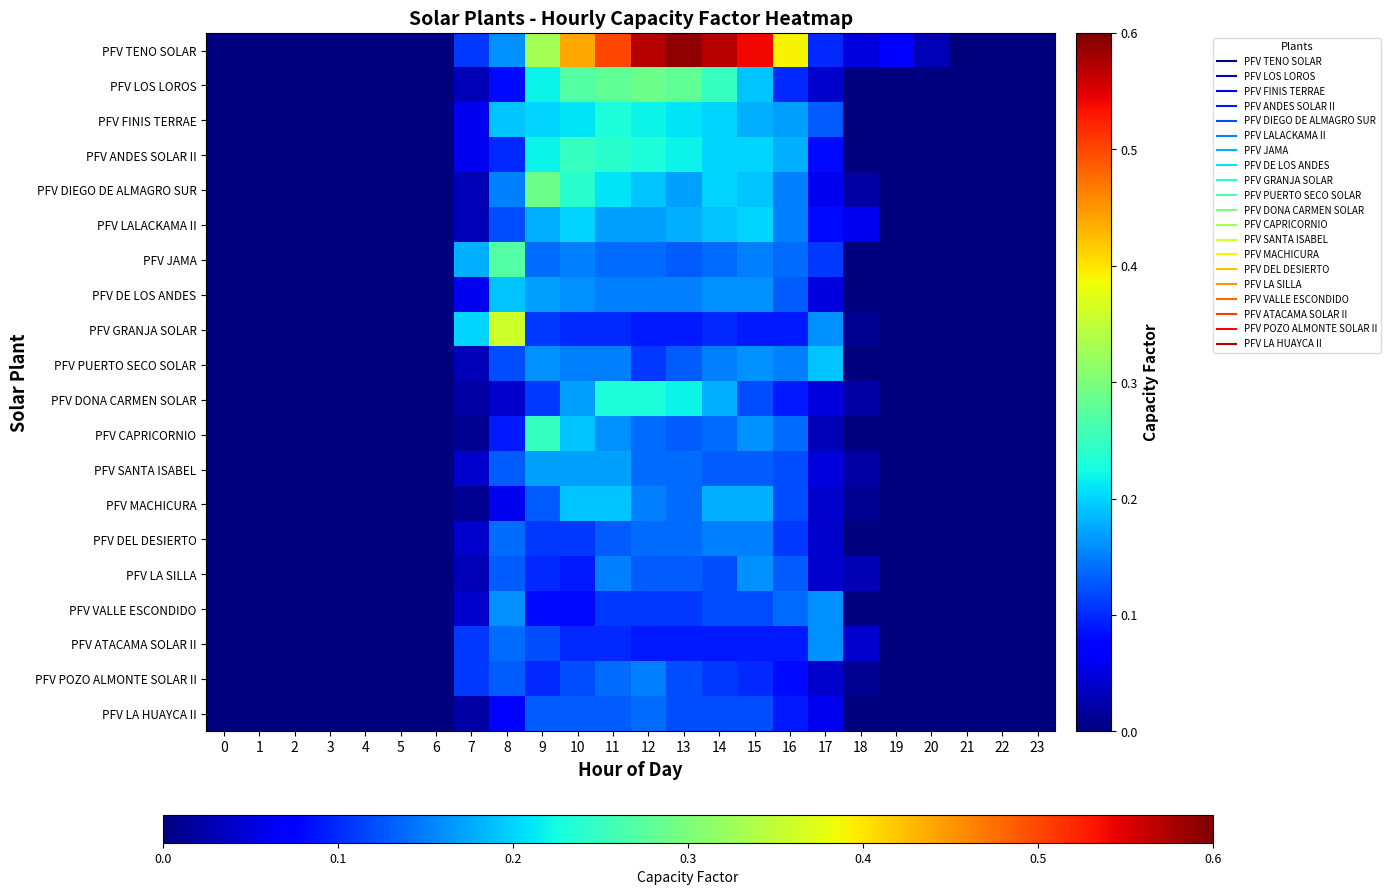

Reading left to right, extract all data points from this chart.

PFV TENO SOLAR: 0=0.0	1=0.0	2=0.0	3=0.0	4=0.0	5=0.0	6=0.0	7=0.1	8=0.2	9=0.3	10=0.4	11=0.5	12=0.6	13=0.6	14=0.6	15=0.5	16=0.4	17=0.1	18=0.1	19=0.1	20=0.0	21=0.0	22=0.0	23=0.0
PFV LOS LOROS: 0=0.0	1=0.0	2=0.0	3=0.0	4=0.0	5=0.0	6=0.0	7=0.0	8=0.1	9=0.2	10=0.3	11=0.3	12=0.3	13=0.3	14=0.2	15=0.2	16=0.1	17=0.0	18=0.0	19=0.0	20=0.0	21=0.0	22=0.0	23=0.0
PFV FINIS TERRAE: 0=0.0	1=0.0	2=0.0	3=0.0	4=0.0	5=0.0	6=0.0	7=0.1	8=0.2	9=0.2	10=0.2	11=0.2	12=0.2	13=0.2	14=0.2	15=0.2	16=0.2	17=0.1	18=0.0	19=0.0	20=0.0	21=0.0	22=0.0	23=0.0
PFV ANDES SOLAR II: 0=0.0	1=0.0	2=0.0	3=0.0	4=0.0	5=0.0	6=0.0	7=0.1	8=0.1	9=0.2	10=0.2	11=0.2	12=0.2	13=0.2	14=0.2	15=0.2	16=0.2	17=0.1	18=0.0	19=0.0	20=0.0	21=0.0	22=0.0	23=0.0
PFV DIEGO DE ALMAGRO SUR: 0=0.0	1=0.0	2=0.0	3=0.0	4=0.0	5=0.0	6=0.0	7=0.0	8=0.1	9=0.3	10=0.2	11=0.2	12=0.2	13=0.2	14=0.2	15=0.2	16=0.1	17=0.1	18=0.0	19=0.0	20=0.0	21=0.0	22=0.0	23=0.0
PFV LALACKAMA II: 0=0.0	1=0.0	2=0.0	3=0.0	4=0.0	5=0.0	6=0.0	7=0.0	8=0.1	9=0.2	10=0.2	11=0.2	12=0.2	13=0.2	14=0.2	15=0.2	16=0.1	17=0.1	18=0.1	19=0.0	20=0.0	21=0.0	22=0.0	23=0.0
PFV JAMA: 0=0.0	1=0.0	2=0.0	3=0.0	4=0.0	5=0.0	6=0.0	7=0.2	8=0.3	9=0.1	10=0.1	11=0.1	12=0.1	13=0.1	14=0.1	15=0.1	16=0.1	17=0.1	18=0.0	19=0.0	20=0.0	21=0.0	22=0.0	23=0.0
PFV DE LOS ANDES: 0=0.0	1=0.0	2=0.0	3=0.0	4=0.0	5=0.0	6=0.0	7=0.1	8=0.2	9=0.2	10=0.2	11=0.1	12=0.1	13=0.1	14=0.2	15=0.2	16=0.1	17=0.1	18=0.0	19=0.0	20=0.0	21=0.0	22=0.0	23=0.0
PFV GRANJA SOLAR: 0=0.0	1=0.0	2=0.0	3=0.0	4=0.0	5=0.0	6=0.0	7=0.2	8=0.4	9=0.1	10=0.1	11=0.1	12=0.1	13=0.1	14=0.1	15=0.1	16=0.1	17=0.2	18=0.0	19=0.0	20=0.0	21=0.0	22=0.0	23=0.0
PFV PUERTO SECO SOLAR: 0=0.0	1=0.0	2=0.0	3=0.0	4=0.0	5=0.0	6=0.0	7=0.0	8=0.1	9=0.2	10=0.1	11=0.1	12=0.1	13=0.1	14=0.1	15=0.2	16=0.1	17=0.2	18=0.0	19=0.0	20=0.0	21=0.0	22=0.0	23=0.0
PFV DONA CARMEN SOLAR: 0=0.0	1=0.0	2=0.0	3=0.0	4=0.0	5=0.0	6=0.0	7=0.0	8=0.0	9=0.1	10=0.2	11=0.2	12=0.2	13=0.2	14=0.2	15=0.1	16=0.1	17=0.1	18=0.0	19=0.0	20=0.0	21=0.0	22=0.0	23=0.0
PFV CAPRICORNIO: 0=0.0	1=0.0	2=0.0	3=0.0	4=0.0	5=0.0	6=0.0	7=0.0	8=0.1	9=0.2	10=0.2	11=0.2	12=0.1	13=0.1	14=0.1	15=0.2	16=0.1	17=0.0	18=0.0	19=0.0	20=0.0	21=0.0	22=0.0	23=0.0
PFV SANTA ISABEL: 0=0.0	1=0.0	2=0.0	3=0.0	4=0.0	5=0.0	6=0.0	7=0.0	8=0.1	9=0.2	10=0.2	11=0.2	12=0.1	13=0.1	14=0.1	15=0.1	16=0.1	17=0.1	18=0.0	19=0.0	20=0.0	21=0.0	22=0.0	23=0.0
PFV MACHICURA: 0=0.0	1=0.0	2=0.0	3=0.0	4=0.0	5=0.0	6=0.0	7=0.0	8=0.1	9=0.1	10=0.2	11=0.2	12=0.1	13=0.1	14=0.2	15=0.2	16=0.1	17=0.0	18=0.0	19=0.0	20=0.0	21=0.0	22=0.0	23=0.0
PFV DEL DESIERTO: 0=0.0	1=0.0	2=0.0	3=0.0	4=0.0	5=0.0	6=0.0	7=0.0	8=0.1	9=0.1	10=0.1	11=0.1	12=0.1	13=0.1	14=0.1	15=0.1	16=0.1	17=0.0	18=0.0	19=0.0	20=0.0	21=0.0	22=0.0	23=0.0
PFV LA SILLA: 0=0.0	1=0.0	2=0.0	3=0.0	4=0.0	5=0.0	6=0.0	7=0.0	8=0.1	9=0.1	10=0.1	11=0.1	12=0.1	13=0.1	14=0.1	15=0.2	16=0.1	17=0.0	18=0.0	19=0.0	20=0.0	21=0.0	22=0.0	23=0.0
PFV VALLE ESCONDIDO: 0=0.0	1=0.0	2=0.0	3=0.0	4=0.0	5=0.0	6=0.0	7=0.0	8=0.2	9=0.1	10=0.1	11=0.1	12=0.1	13=0.1	14=0.1	15=0.1	16=0.1	17=0.2	18=0.0	19=0.0	20=0.0	21=0.0	22=0.0	23=0.0
PFV ATACAMA SOLAR II: 0=0.0	1=0.0	2=0.0	3=0.0	4=0.0	5=0.0	6=0.0	7=0.1	8=0.1	9=0.1	10=0.1	11=0.1	12=0.1	13=0.1	14=0.1	15=0.1	16=0.1	17=0.2	18=0.0	19=0.0	20=0.0	21=0.0	22=0.0	23=0.0
PFV POZO ALMONTE SOLAR II: 0=0.0	1=0.0	2=0.0	3=0.0	4=0.0	5=0.0	6=0.0	7=0.1	8=0.1	9=0.1	10=0.1	11=0.1	12=0.1	13=0.1	14=0.1	15=0.1	16=0.1	17=0.0	18=0.0	19=0.0	20=0.0	21=0.0	22=0.0	23=0.0
PFV LA HUAYCA II: 0=0.0	1=0.0	2=0.0	3=0.0	4=0.0	5=0.0	6=0.0	7=0.0	8=0.1	9=0.1	10=0.1	11=0.1	12=0.1	13=0.1	14=0.1	15=0.1	16=0.1	17=0.1	18=0.0	19=0.0	20=0.0	21=0.0	22=0.0	23=0.0